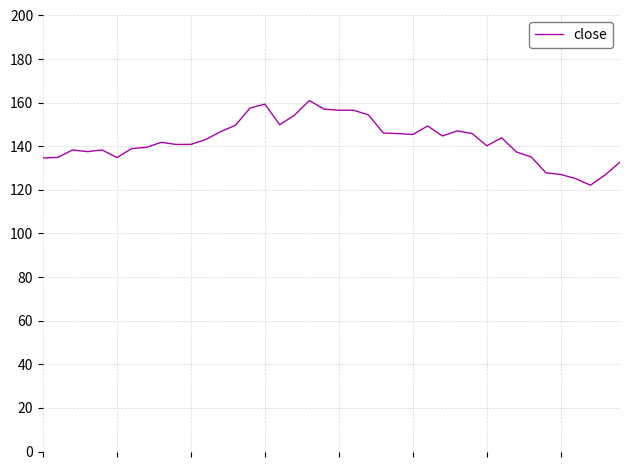

What is the minimum value shown in the chart?

122.2